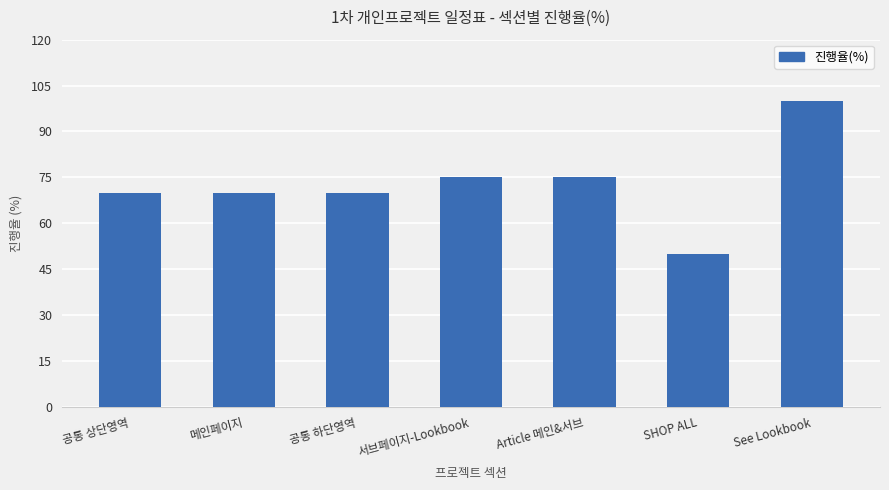

Does the chart contain any negative values?

No